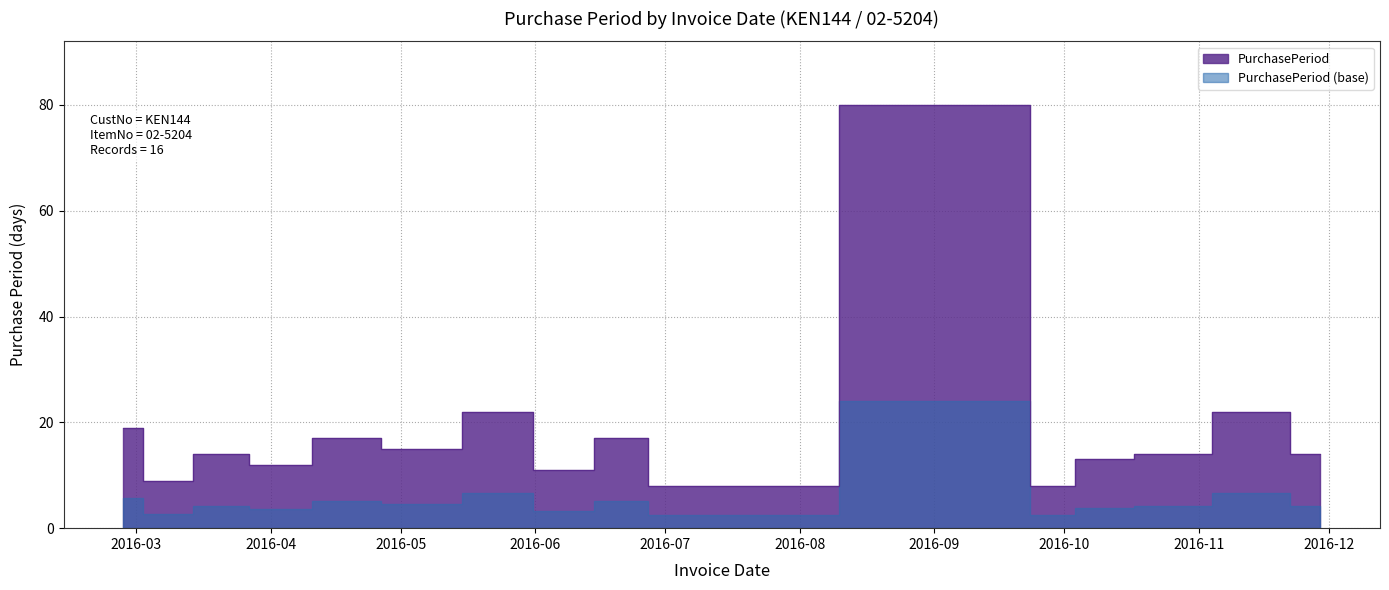

List the labels in order of value, largest first.

2016-09-19, 2016-05-26, 2016-11-15, 2016-02-27, 2016-04-19, 2016-06-23, 2016-05-04, 2016-03-21, 2016-10-24, 2016-11-29, 2016-10-10, 2016-04-02, 2016-06-06, 2016-03-07, 2016-07-01, 2016-09-27